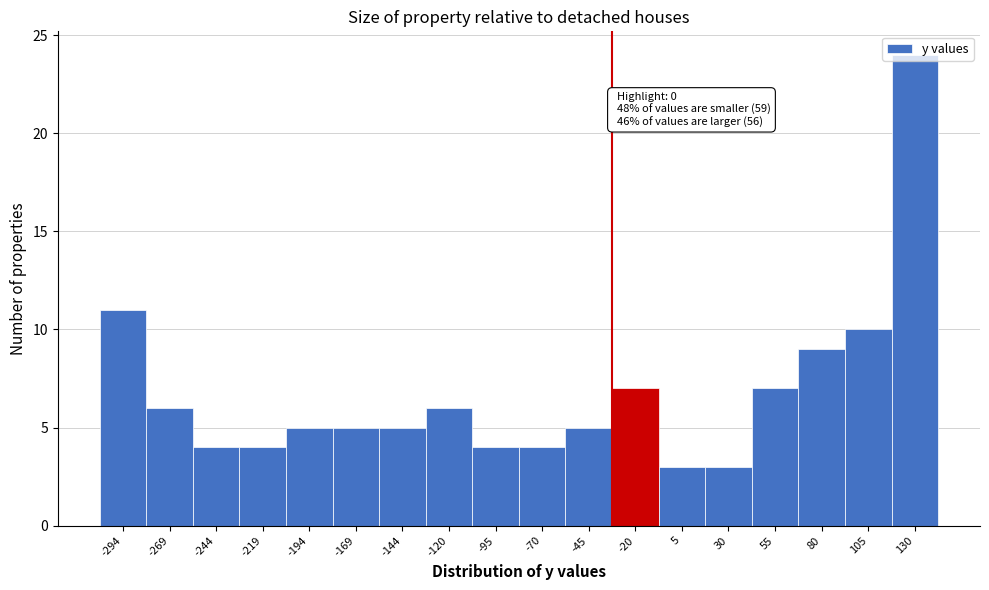

What is the value of the 2nd bar from the left?

6